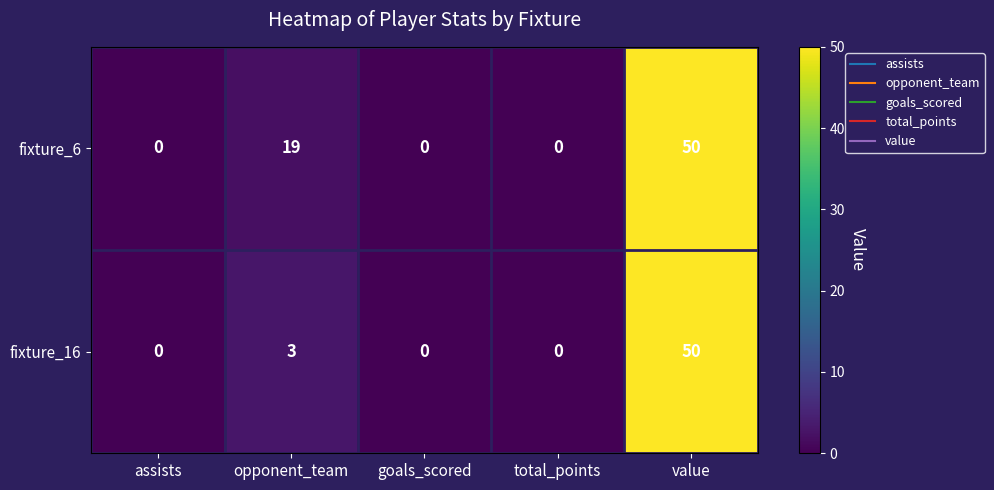

Read the fixture_16 value at value, to the nearest 5.

50